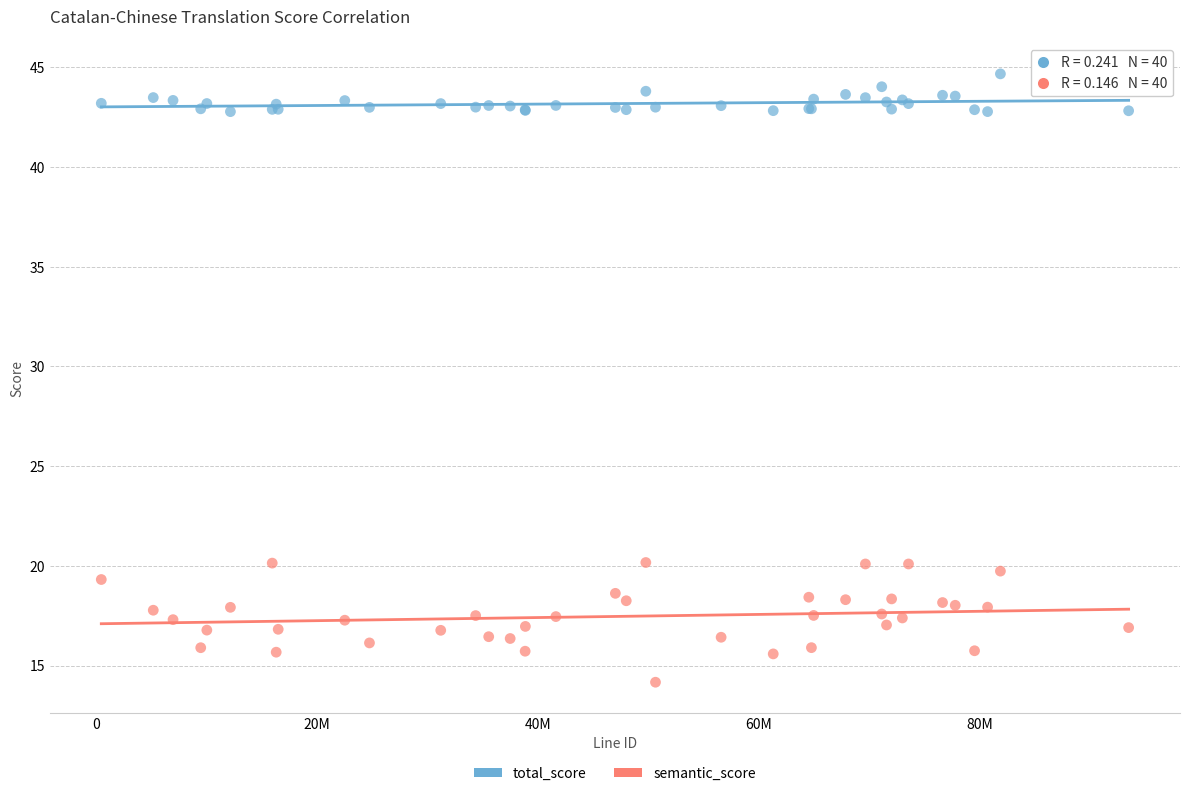

Which series contains the lowest Y value?

semantic_score